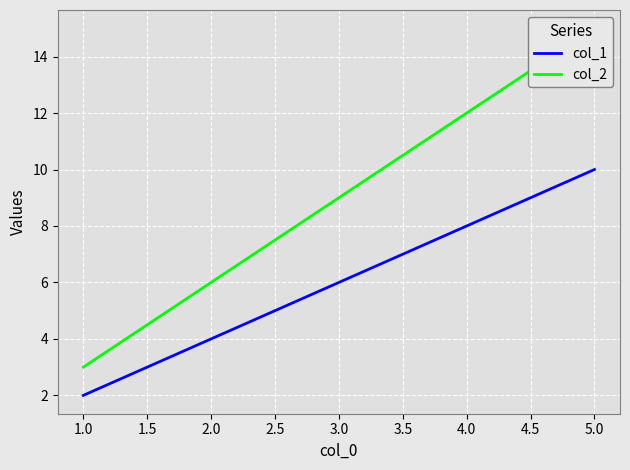

Reading right to left, transcribe all the data shown in this chart.

col_1: 10	8	6	4	2
col_2: 15	12	9	6	3